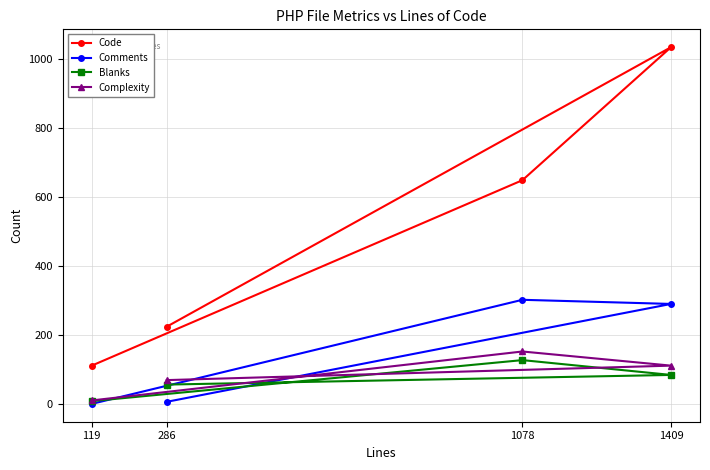

True or false: Blanks and Complexity cross at least once.

False